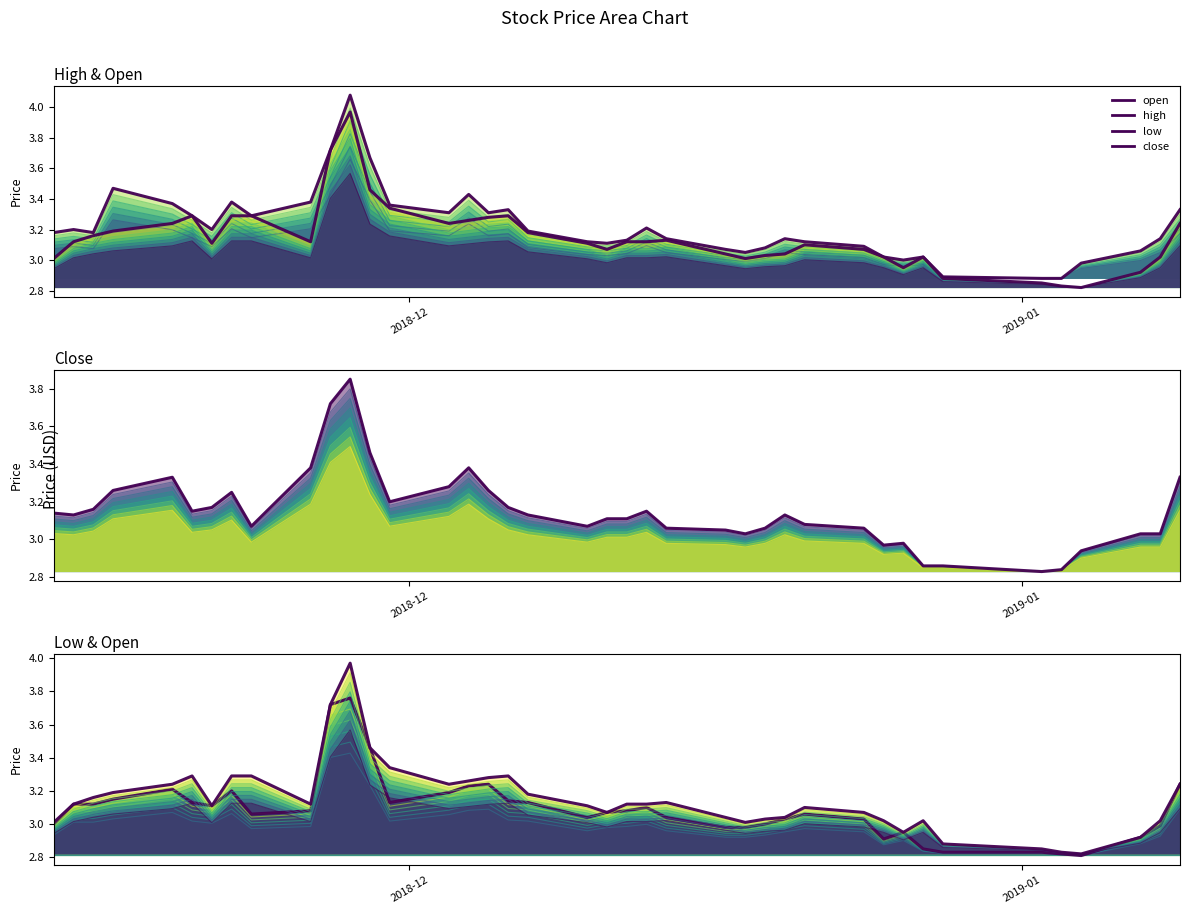

How many categories are shown in the chart?

40